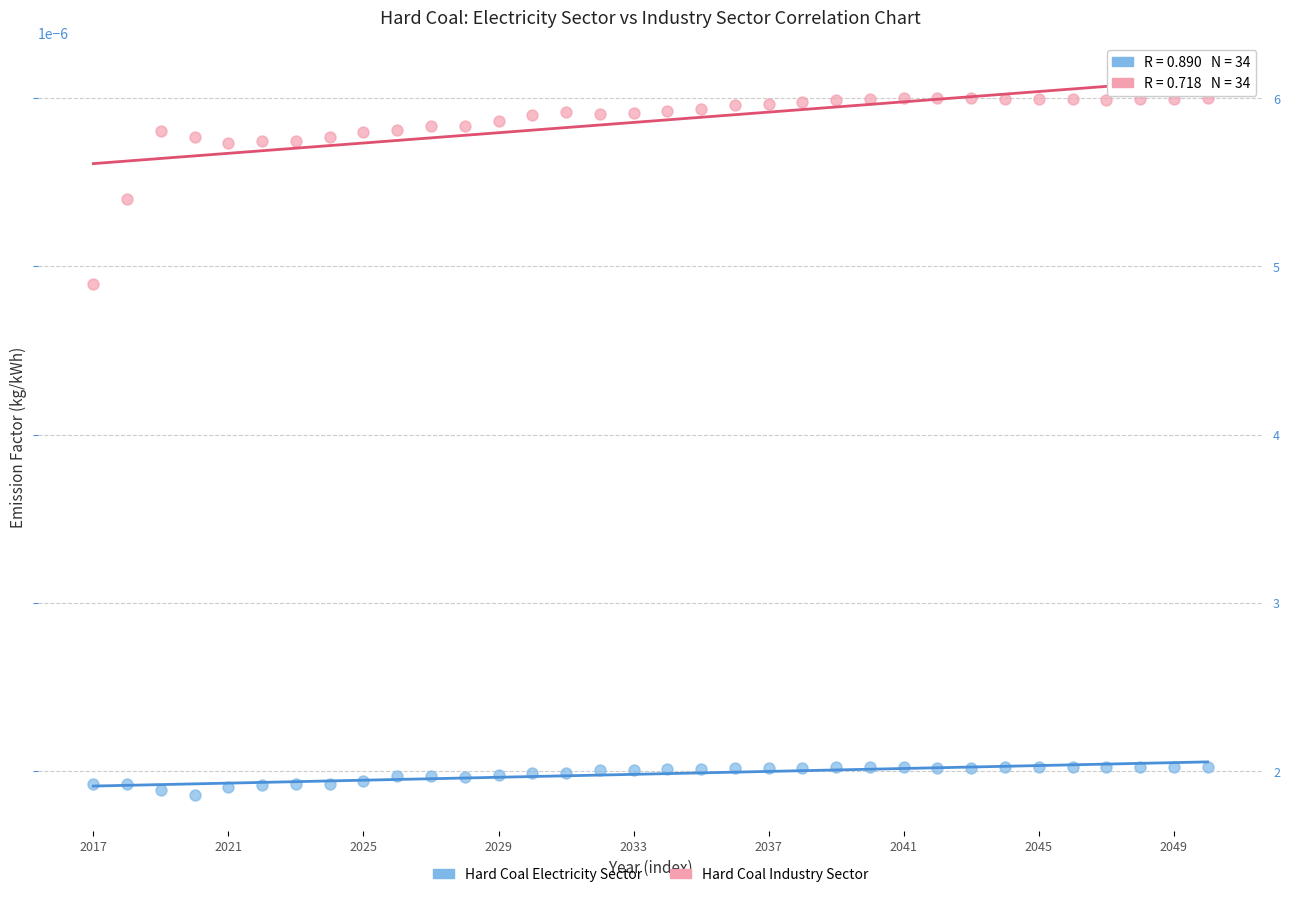

Which series contains the lowest Y value?

Hard Coal Electricity Sector